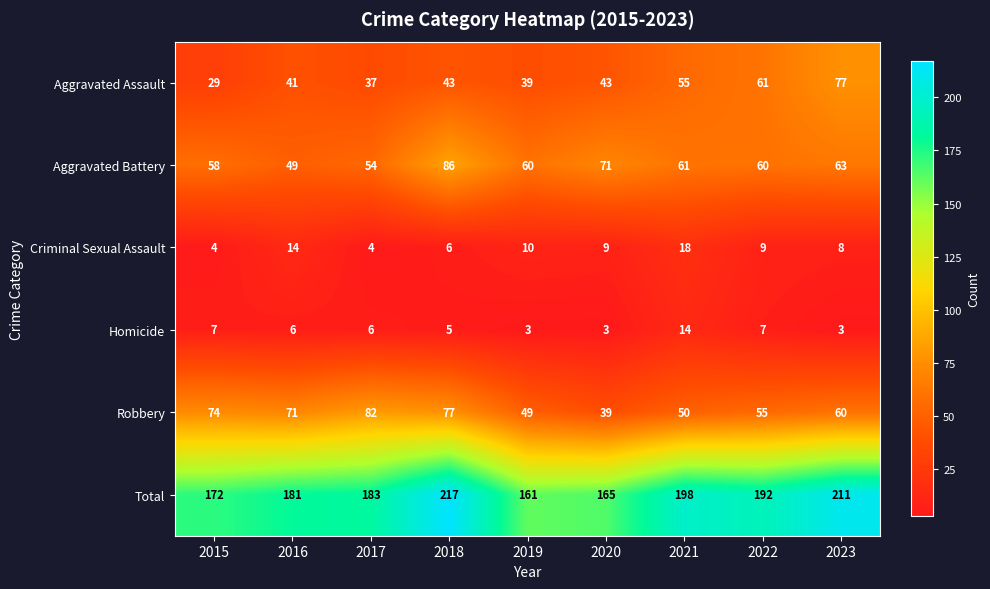

Which series has the widest spread of values?

Total